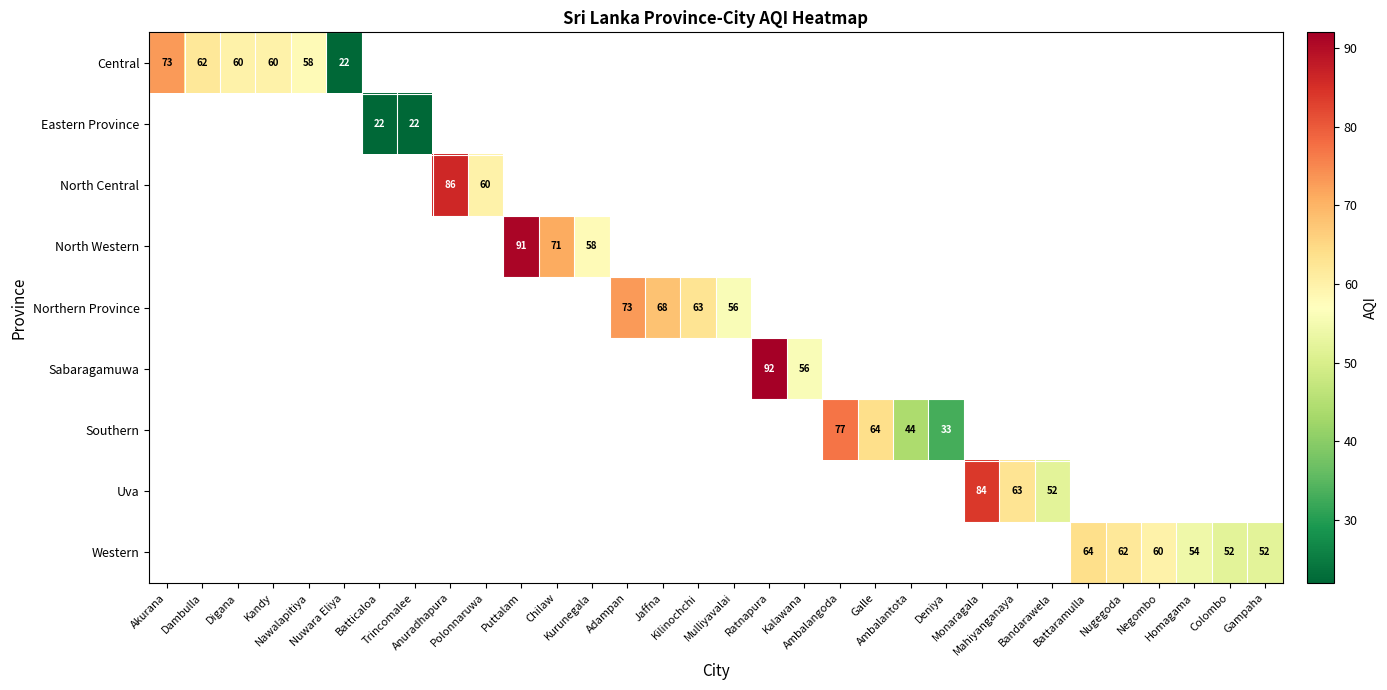

Which series has the largest range (max minus min)?

Central